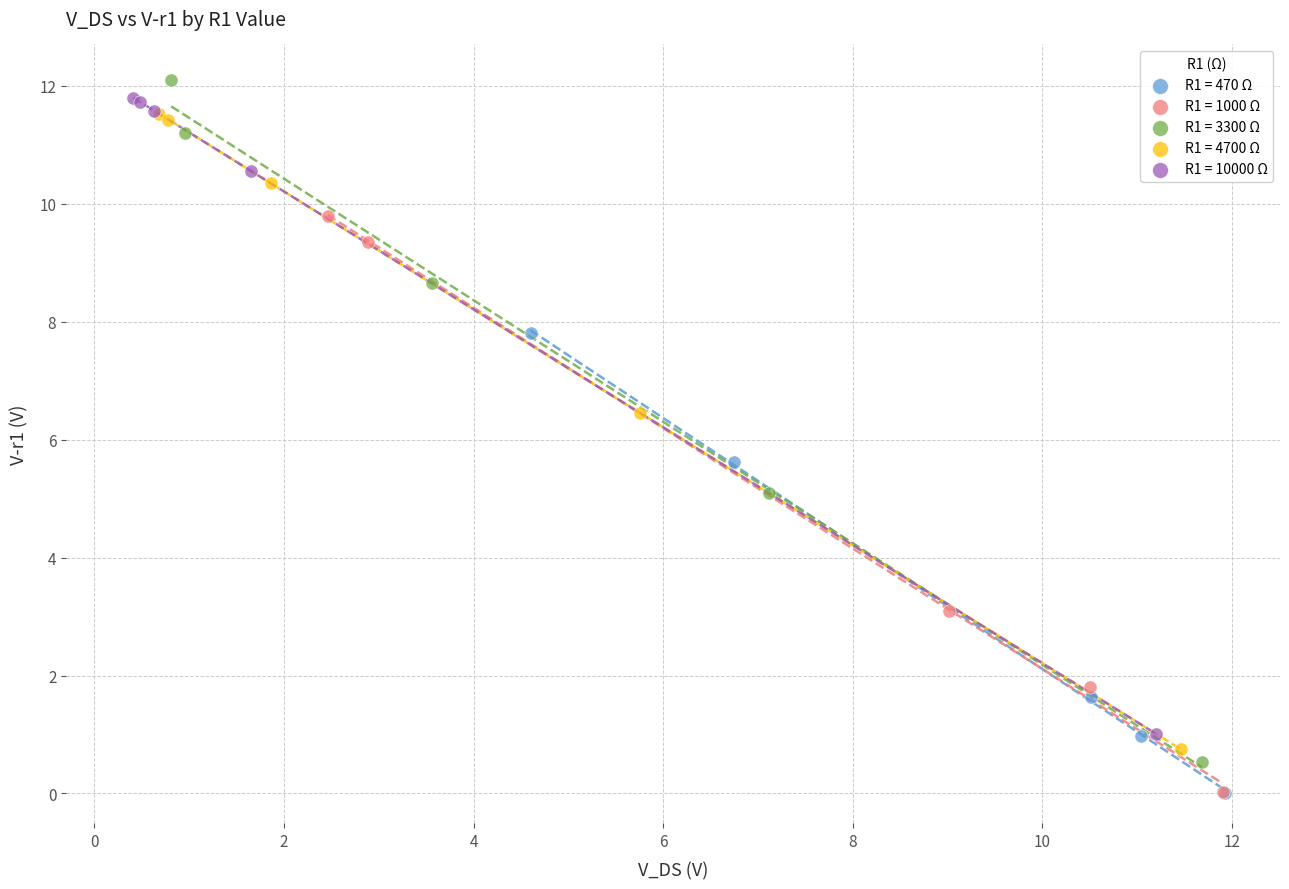

What are all the series names shown in the legend?

R1 = 470 Ω, R1 = 1000 Ω, R1 = 3300 Ω, R1 = 4700 Ω, R1 = 10000 Ω